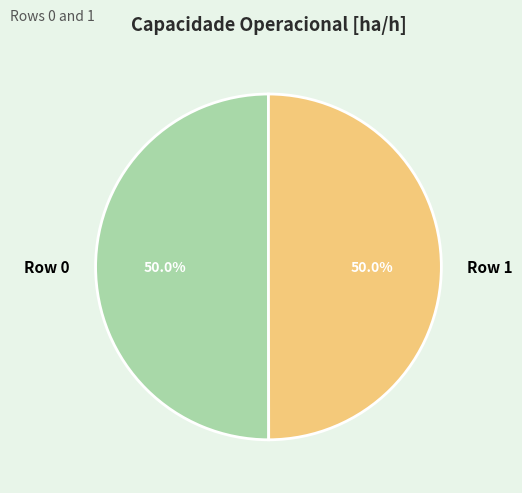

The Row 1 slice represents 50% of the pie. True or false?

True